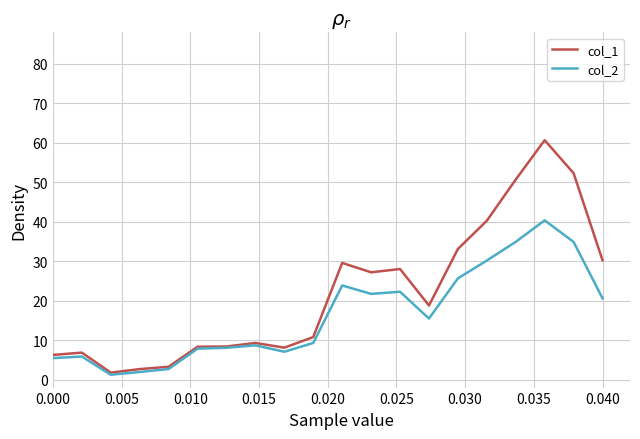

Which series has the widest spread of values?

col_1